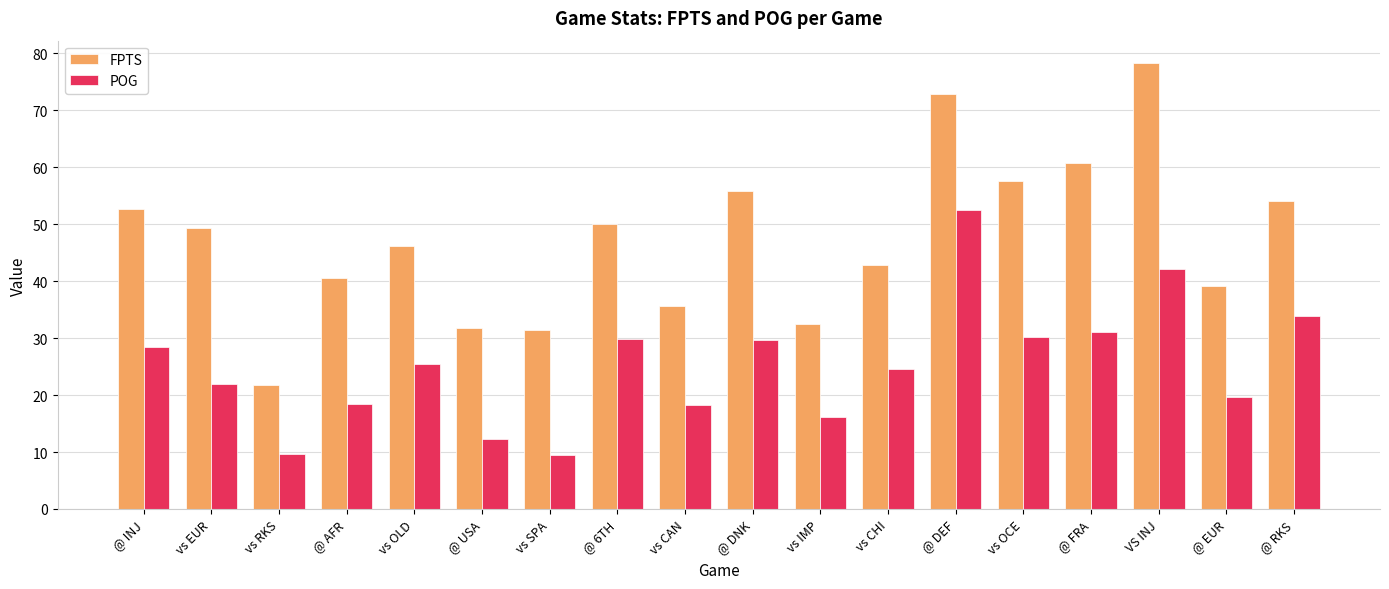

The value of POG at vs OCE is 46.6. True or false?

False